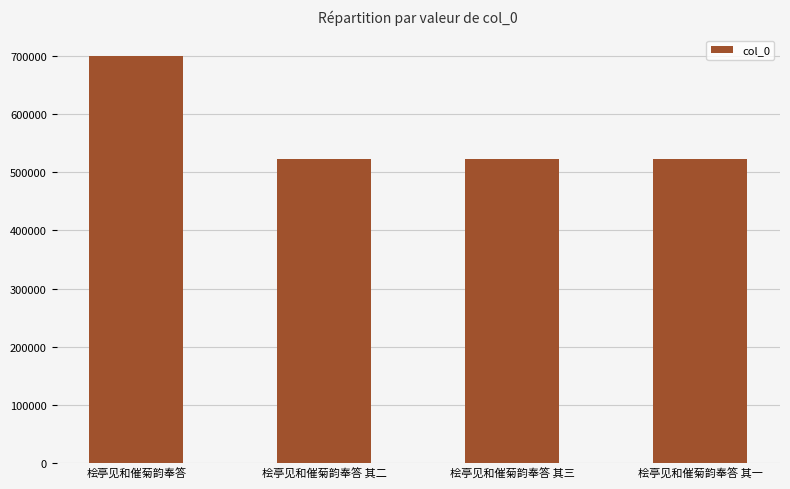

What is the difference between the values at 桧亭见和催菊韵奉答 其二 and 桧亭见和催菊韵奉答?

178242